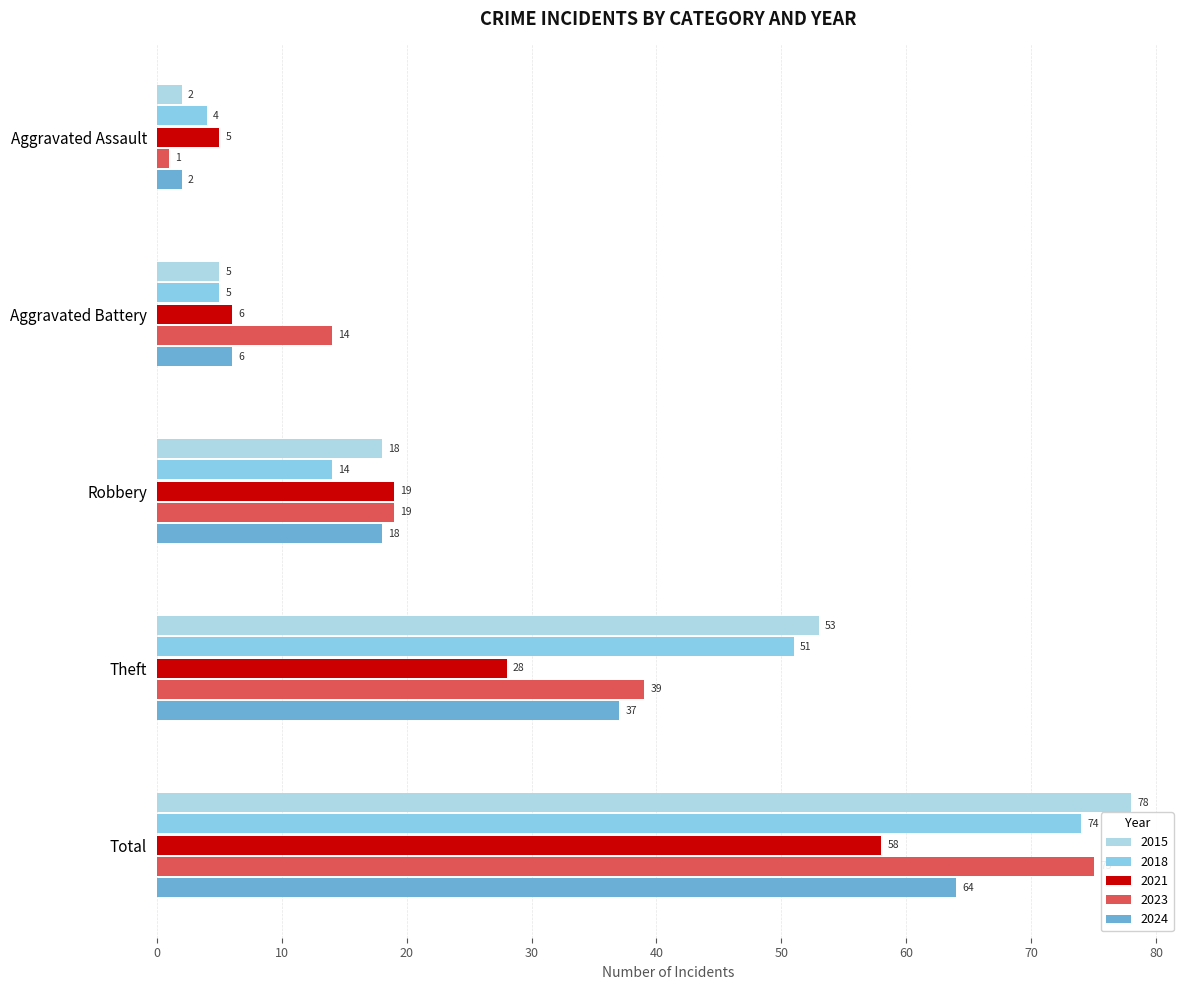

Count the number of categories in the chart.

5